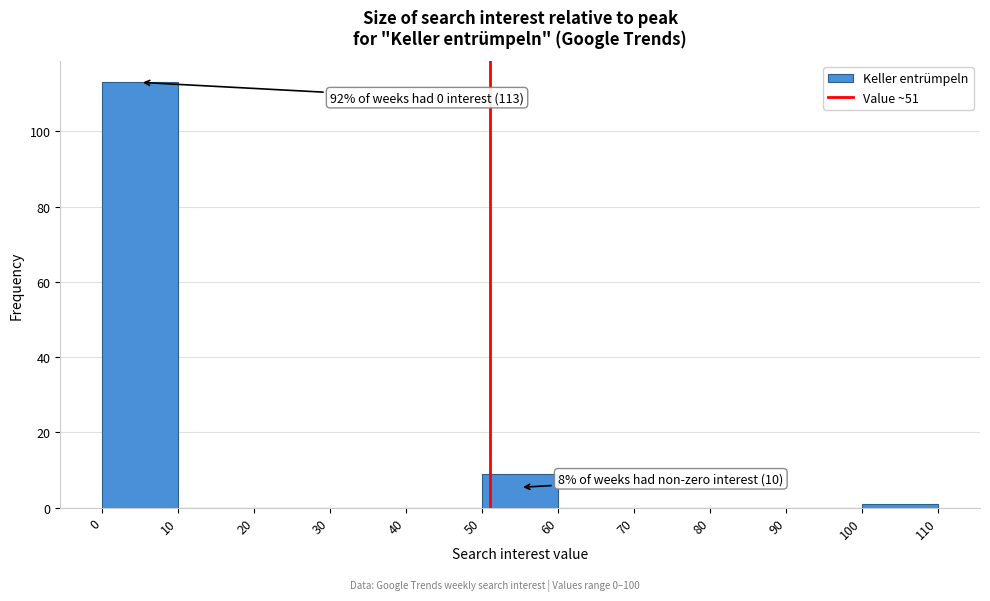

Over which range of the x-axis is the bar tallest?

0 to 10